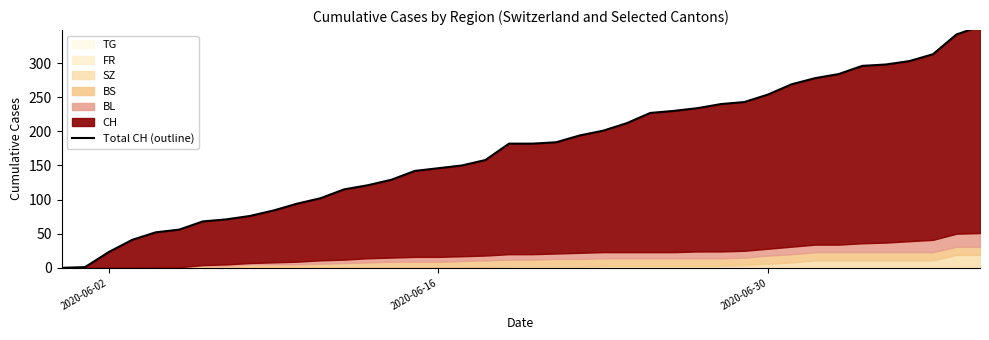

The chart shows a value of 21 at 9. True or false?

False